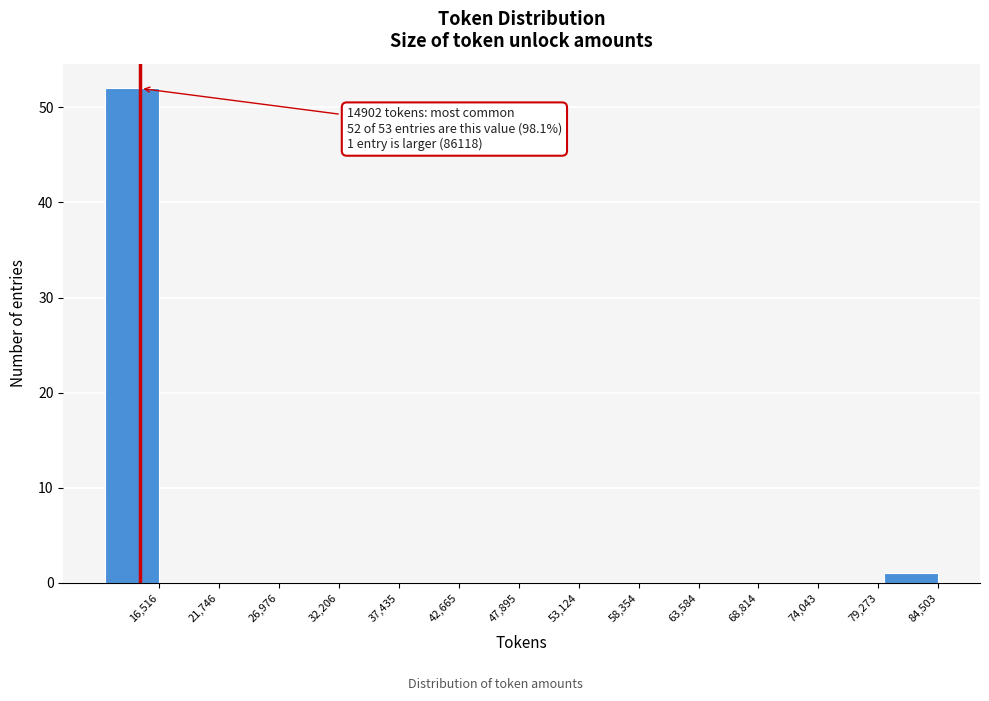

Reading left to right, transcribe all the data shown in this chart.

16,516=52	21,746=0	26,976=0	32,206=0	37,435=0	42,665=0	47,895=0	53,124=0	58,354=0	63,584=0	68,814=0	74,043=0	79,273=0	84,503=1